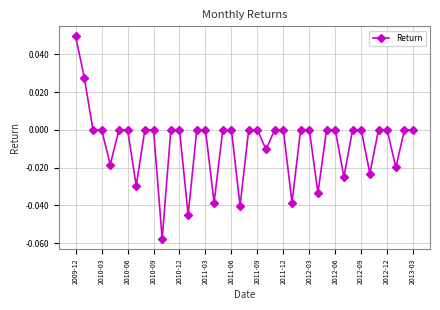

How many distinct data groups are displayed?

1